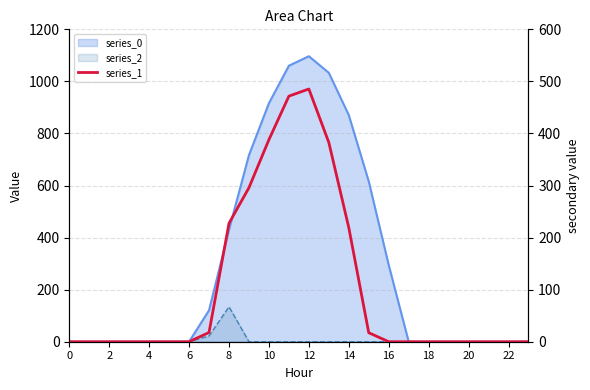

Which has a higher value, 6 or 2?

6